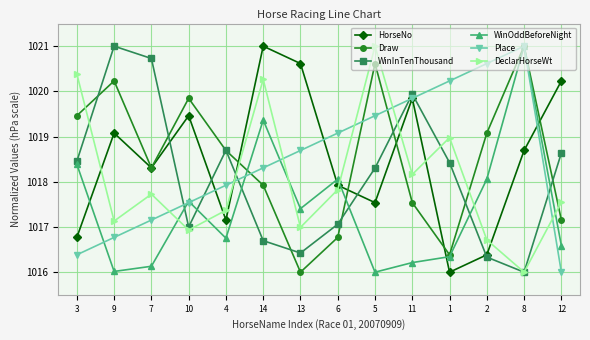

How many values in the WinOddBeforeNight series exceed 1017?

7